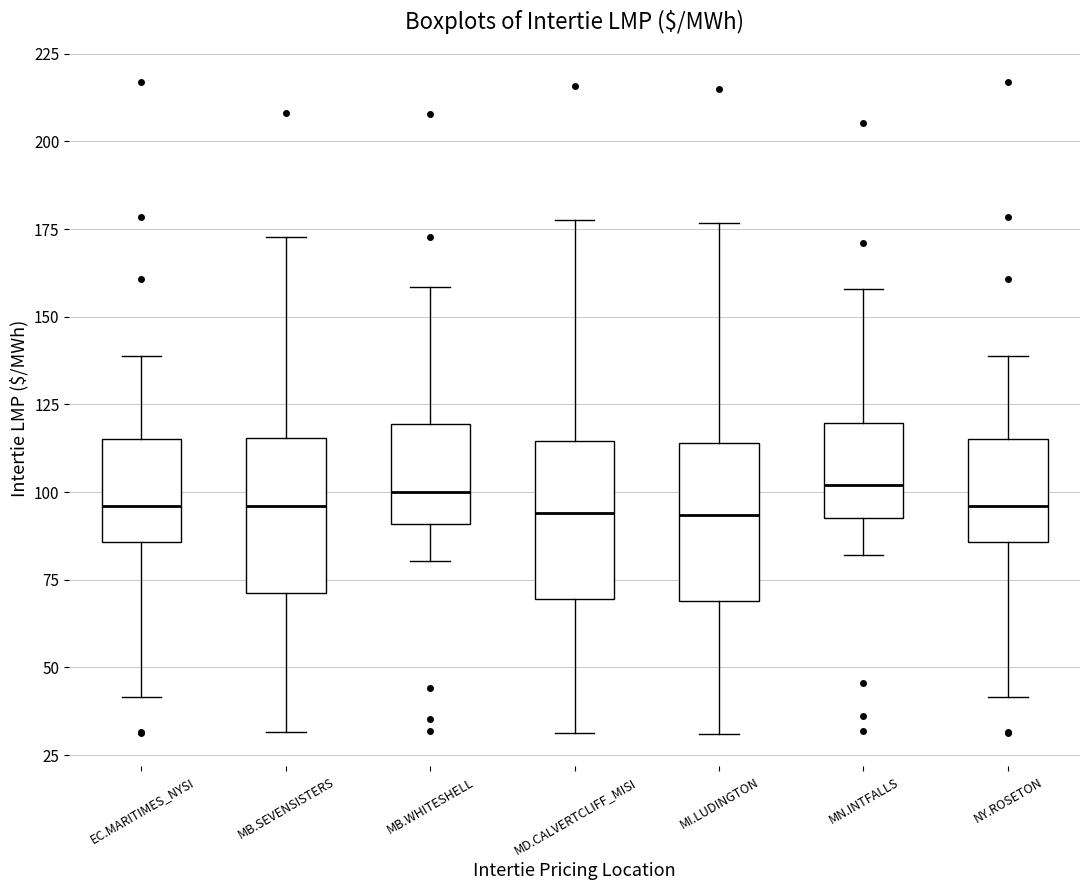

Reading left to right, read every box against the y-axis: the position of its median line, the range the box covers, and the ends of its whiskers. The values are not printed on the chart, so give them approximately, as read against the axis.

EC.MARITIMES_NYSI: median 95, box 85 to 115, whiskers 40 to 140
MB.SEVENSISTERS: median 95, box 70 to 115, whiskers 30 to 175
MB.WHITESHELL: median 100, box 90 to 120, whiskers 80 to 160
MD.CALVERTCLIFF_MISI: median 95, box 70 to 115, whiskers 30 to 180
MI.LUDINGTON: median 95, box 70 to 115, whiskers 30 to 175
MN.INTFALLS: median 100, box 95 to 120, whiskers 80 to 160
NY.ROSETON: median 95, box 85 to 115, whiskers 40 to 140